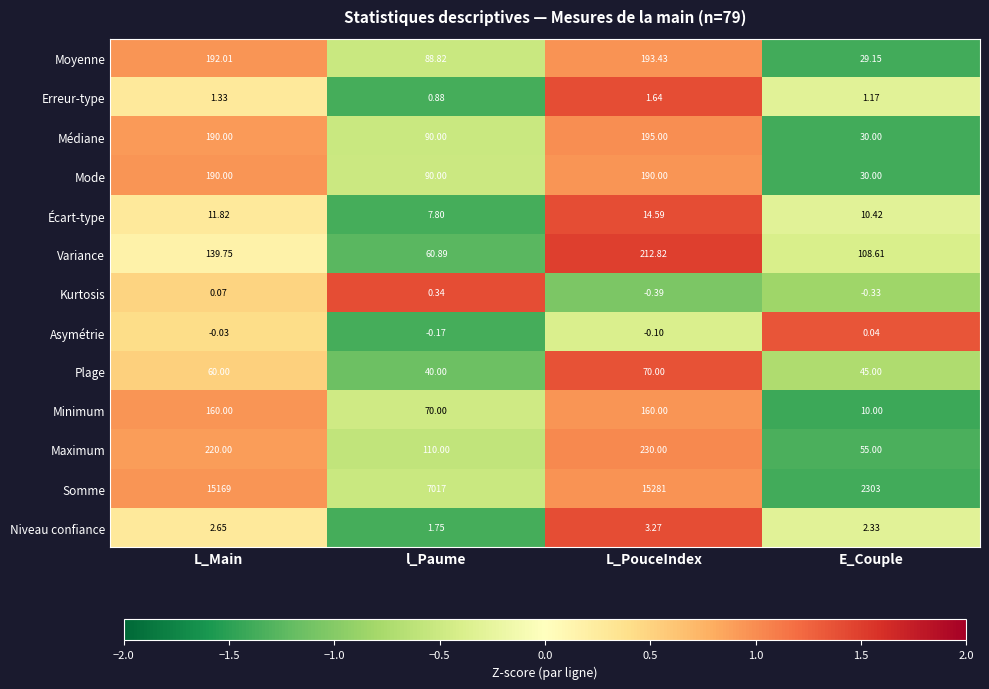

Which series changed the most between L_PouceIndex and E_Couple?

Somme